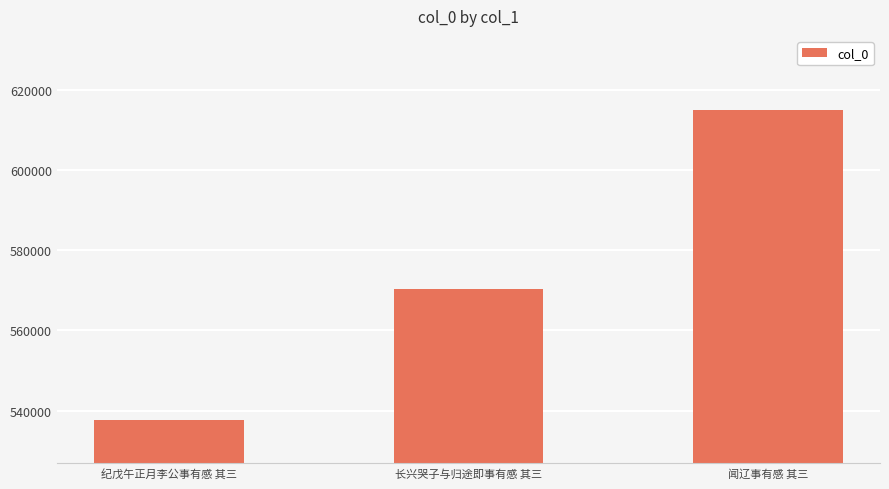

What value does the data have at 纪戊午正月李公事有感 其三, to the nearest 50?

537650